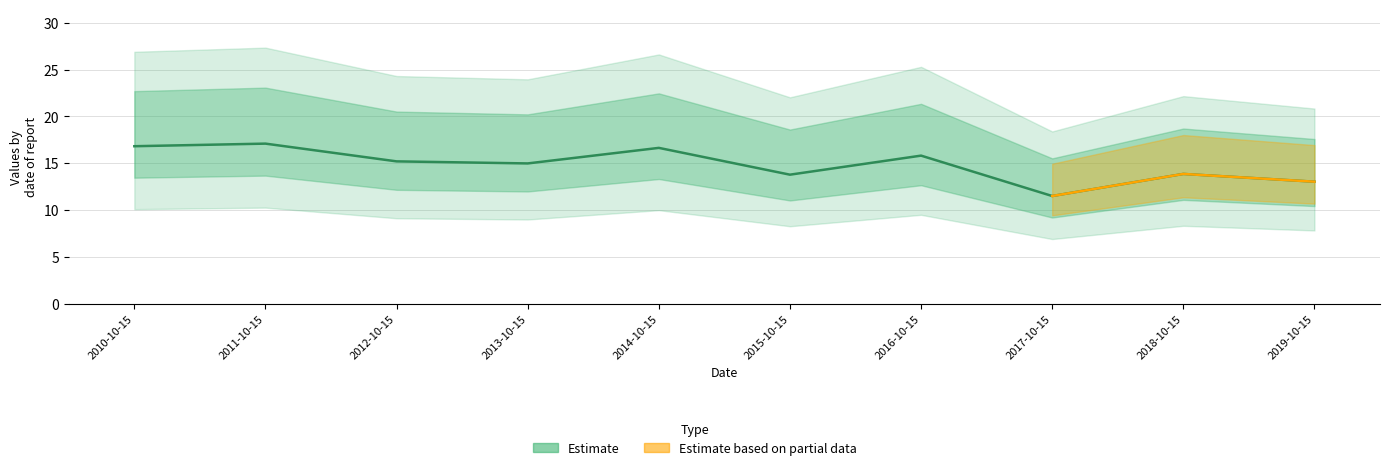

Does the chart display data point markers on the line(s)?

No